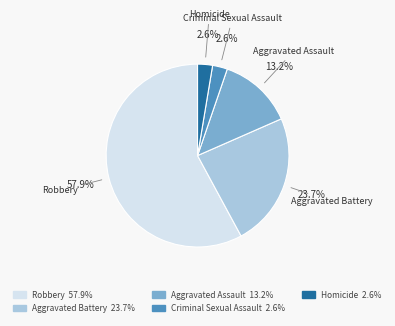

To the nearest percent, what is the combined percentage of Aggravated Battery and Robbery?

82%